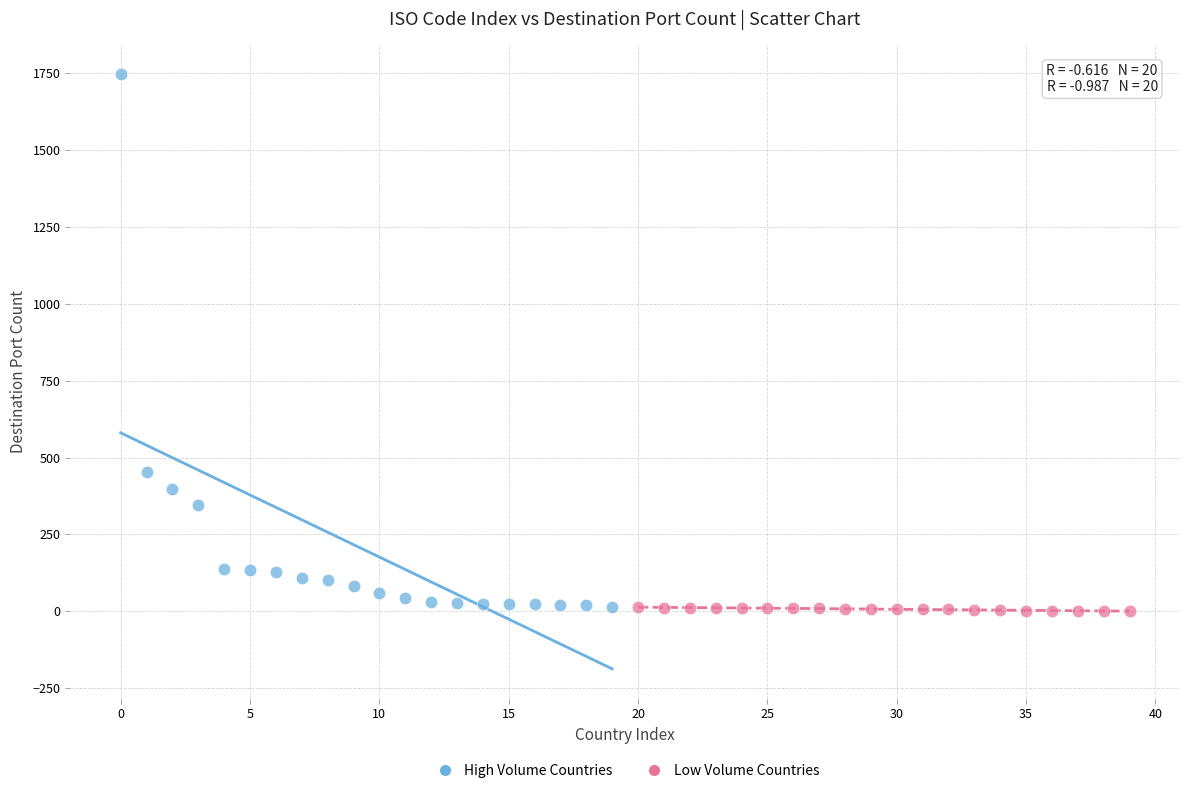

Which series has the largest Y range (max minus min)?

High Volume Countries